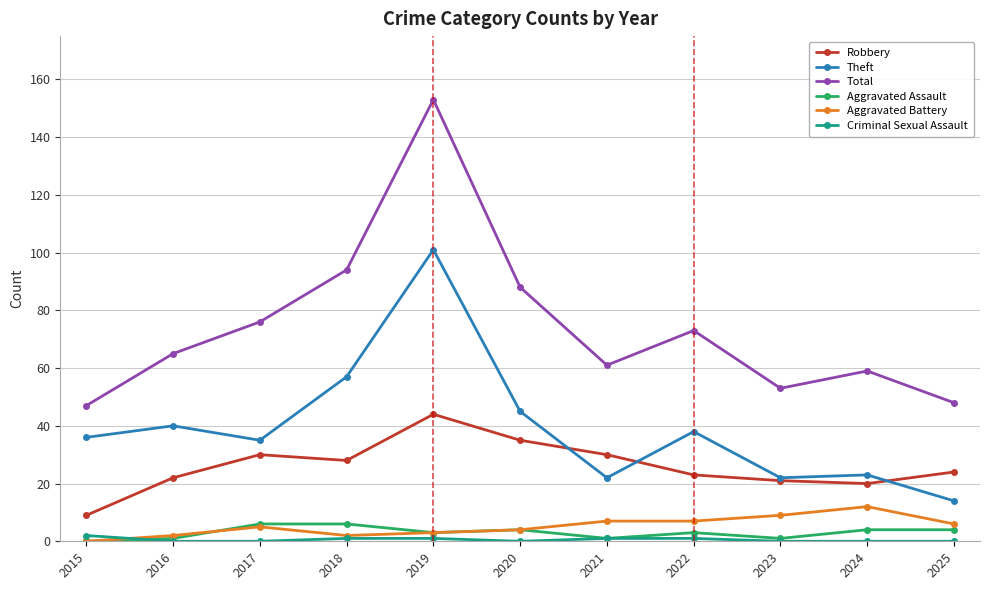

At which category does Theft reach its first local peak?

2016